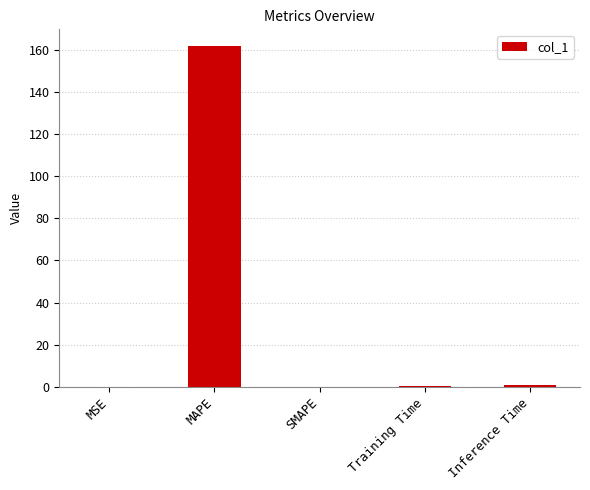

The value at SMAPE is 0.0. True or false?

True